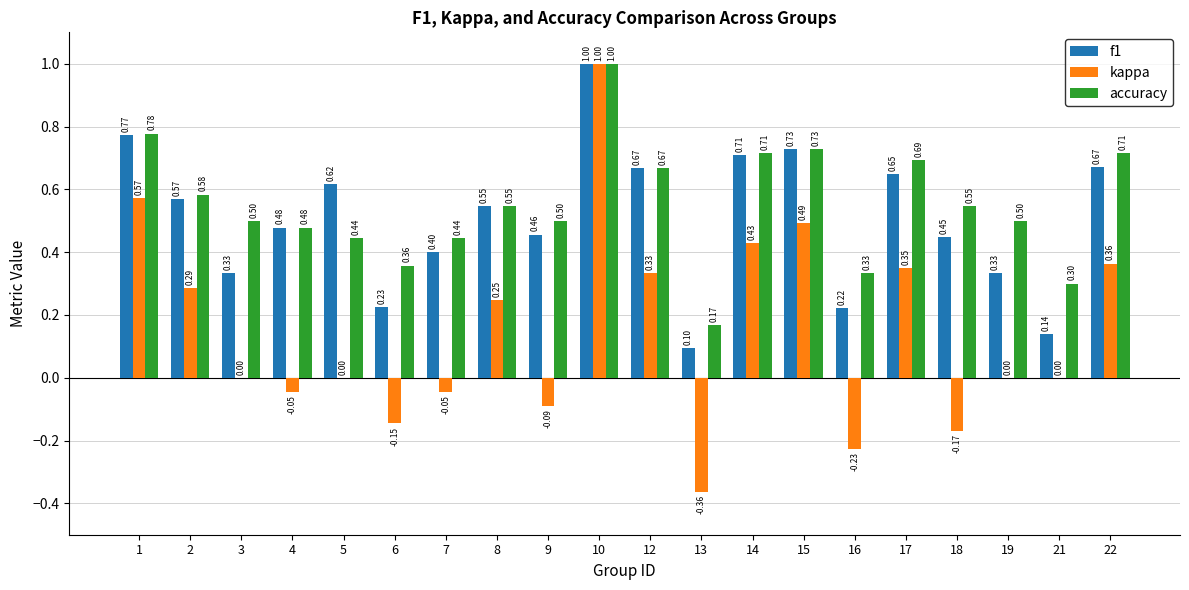

Between 8 and 16, which series saw the biggest shift?

kappa